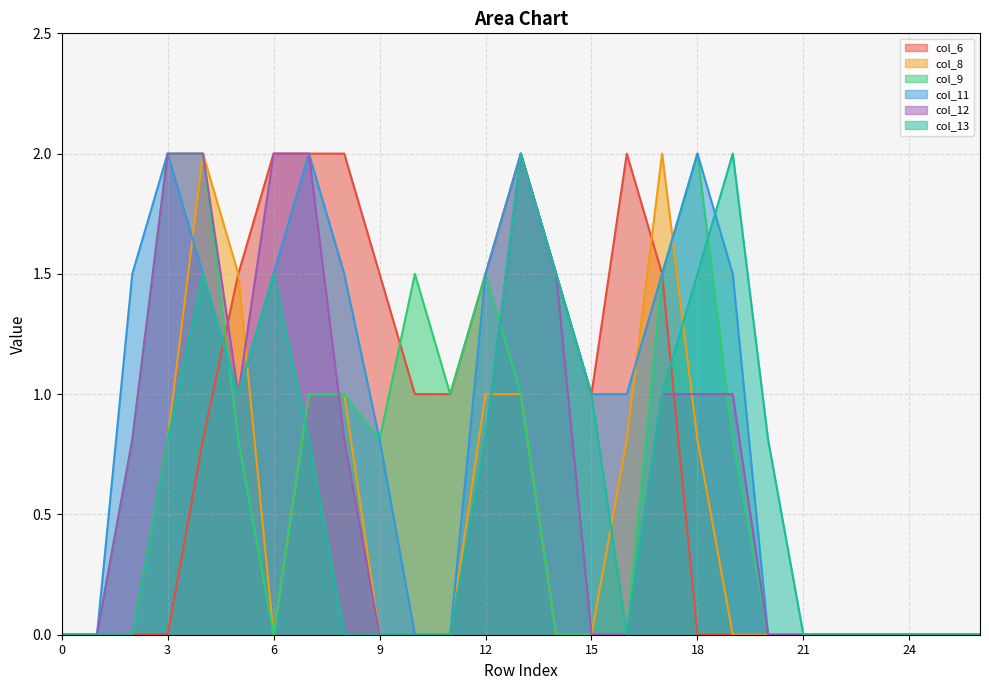

What are all the series names shown in the legend?

col_6, col_8, col_9, col_11, col_12, col_13